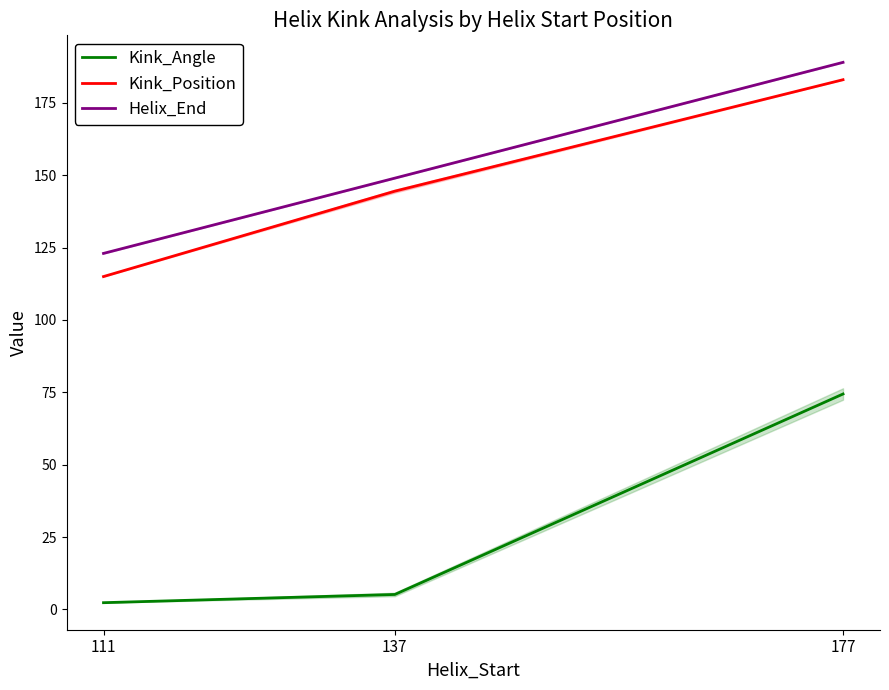

How many distinct data groups are displayed?

3